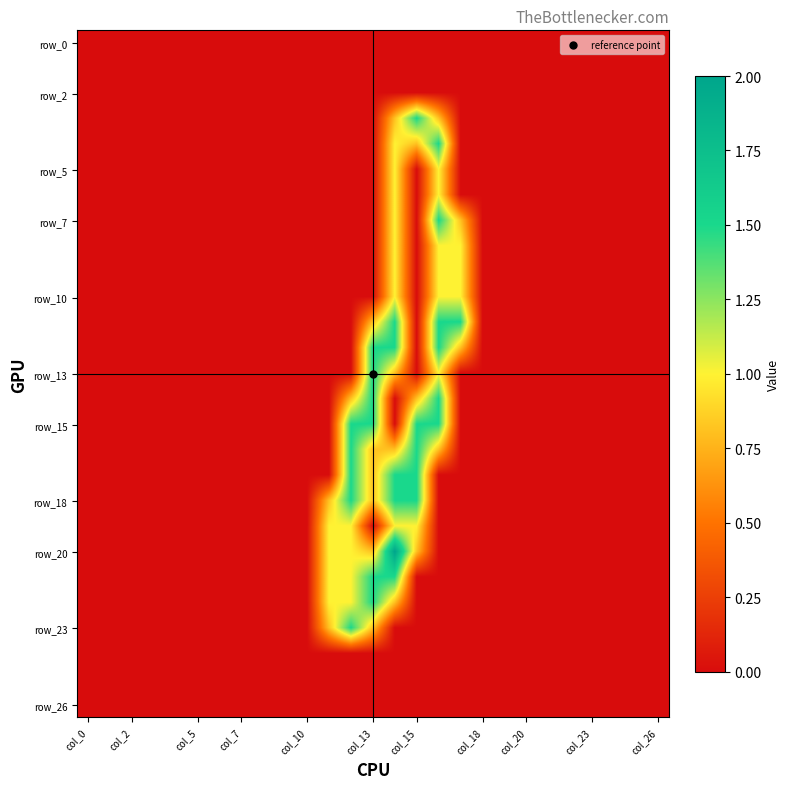

Which series has the widest spread of values?

row_20